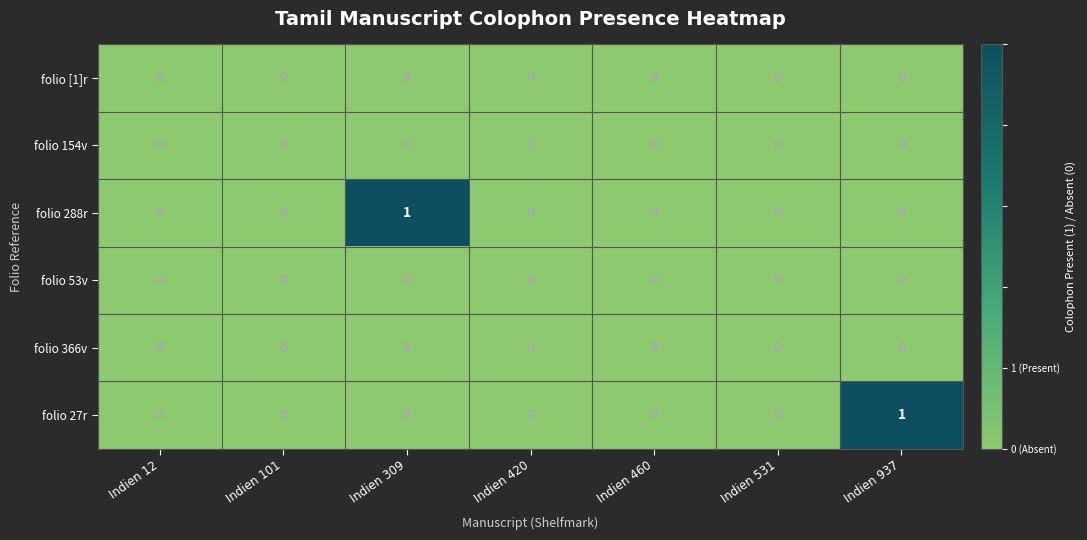

The folio 53v series shows 0 at Indien 101. True or false?

True